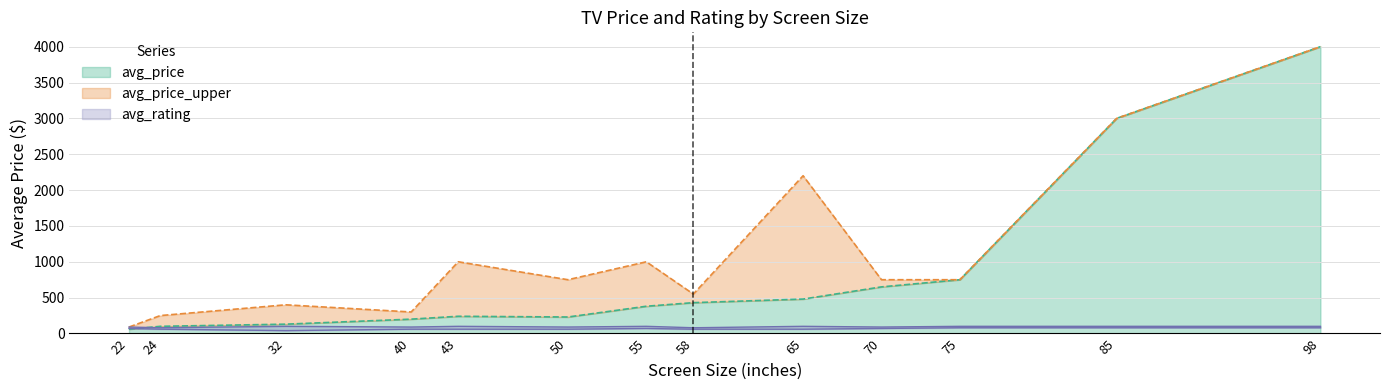

What is the maximum value for avg_price?

4000.0